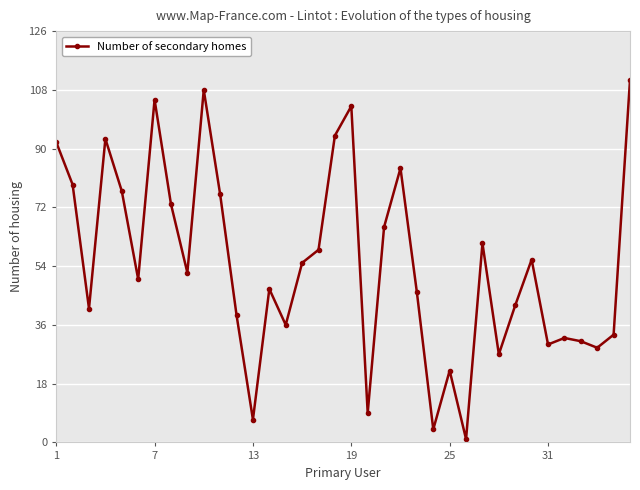

True or false: Number of secondary homes has more than 1 points higher than both neighbors.

True